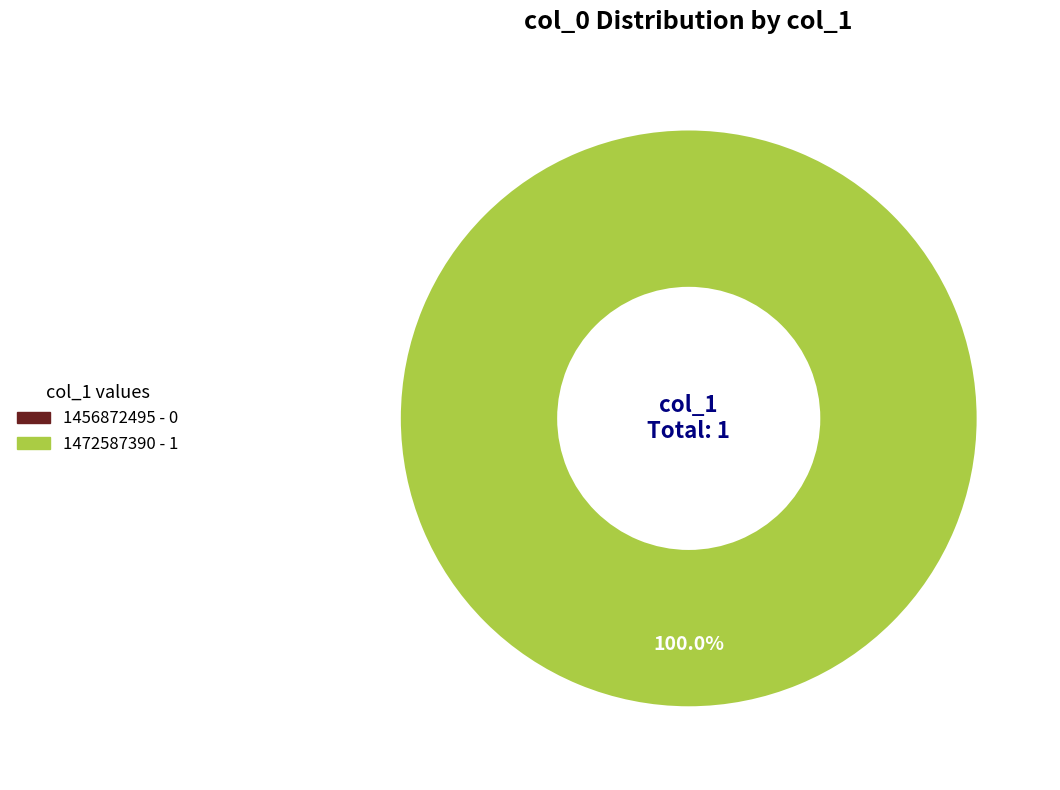

To the nearest percent, what is the average slice percentage?

50%